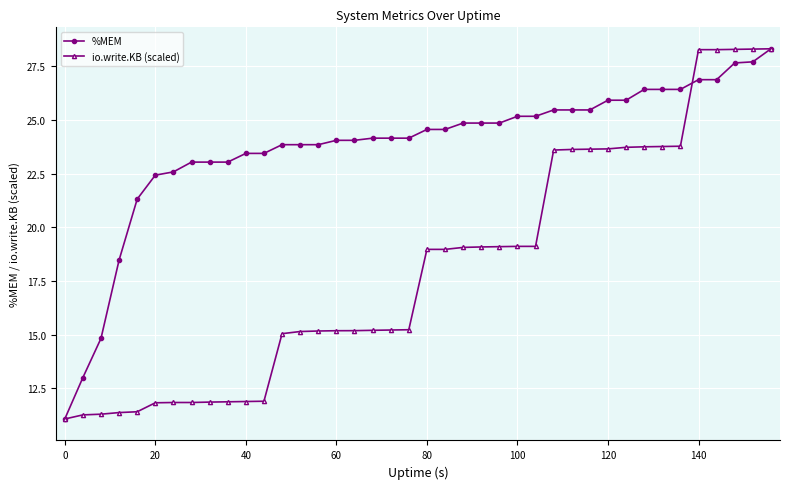

List the series in order of their overall mean, lowest first.

io.write.KB (scaled), %MEM